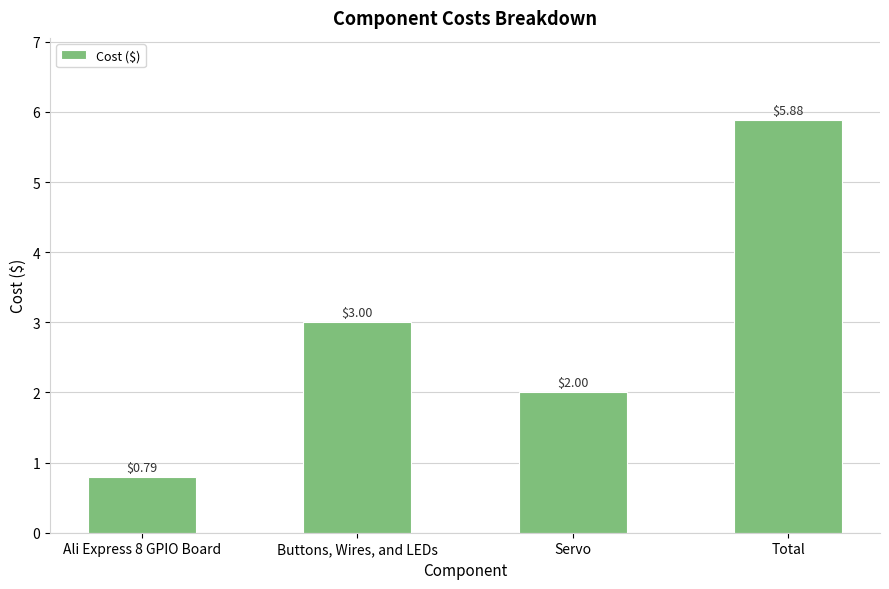

Between Total and Servo, which is larger?

Total